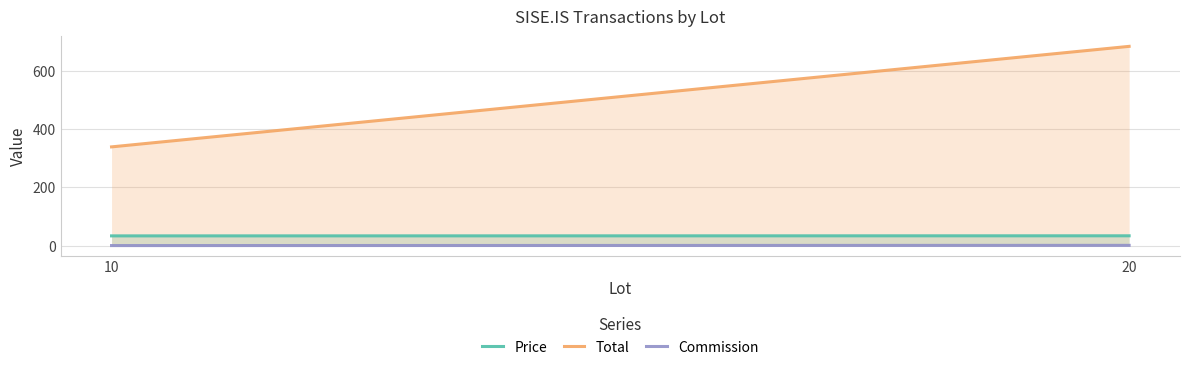

At 10, list the series in order from largest to smallest.

Total, Price, Commission